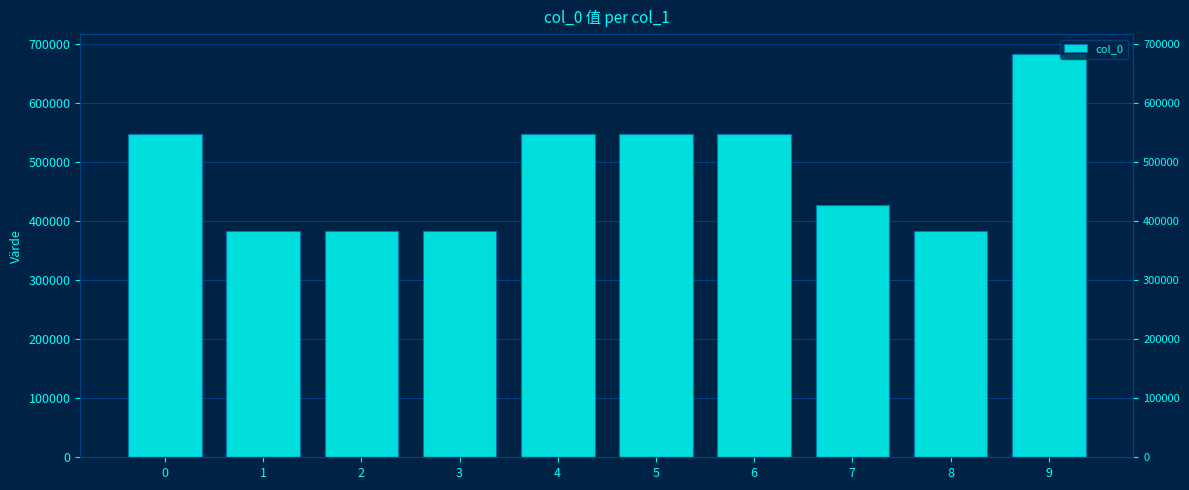

Reading right to left, what are all the values shown in this chart?

682142	383225	426674	547235	547232	547234	383226	382608	382609	547233